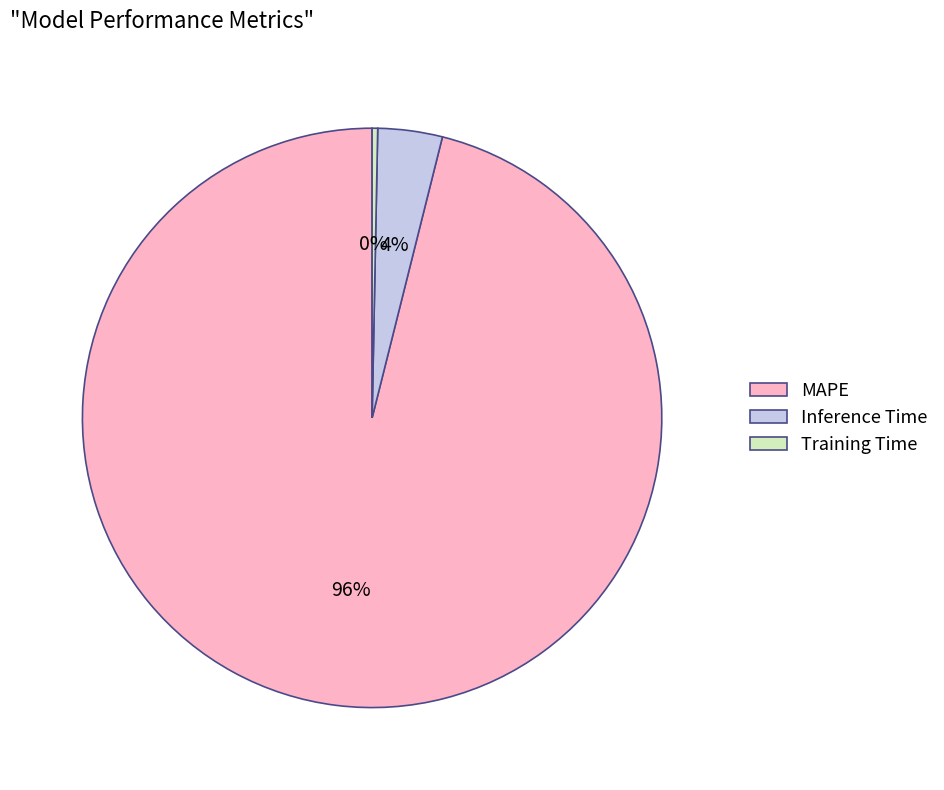

Is there a majority slice in this chart?

Yes